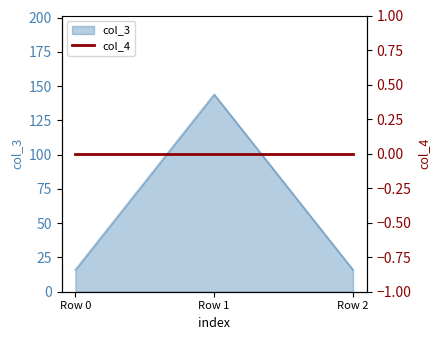

Count the values in the range 16 to 144.

3